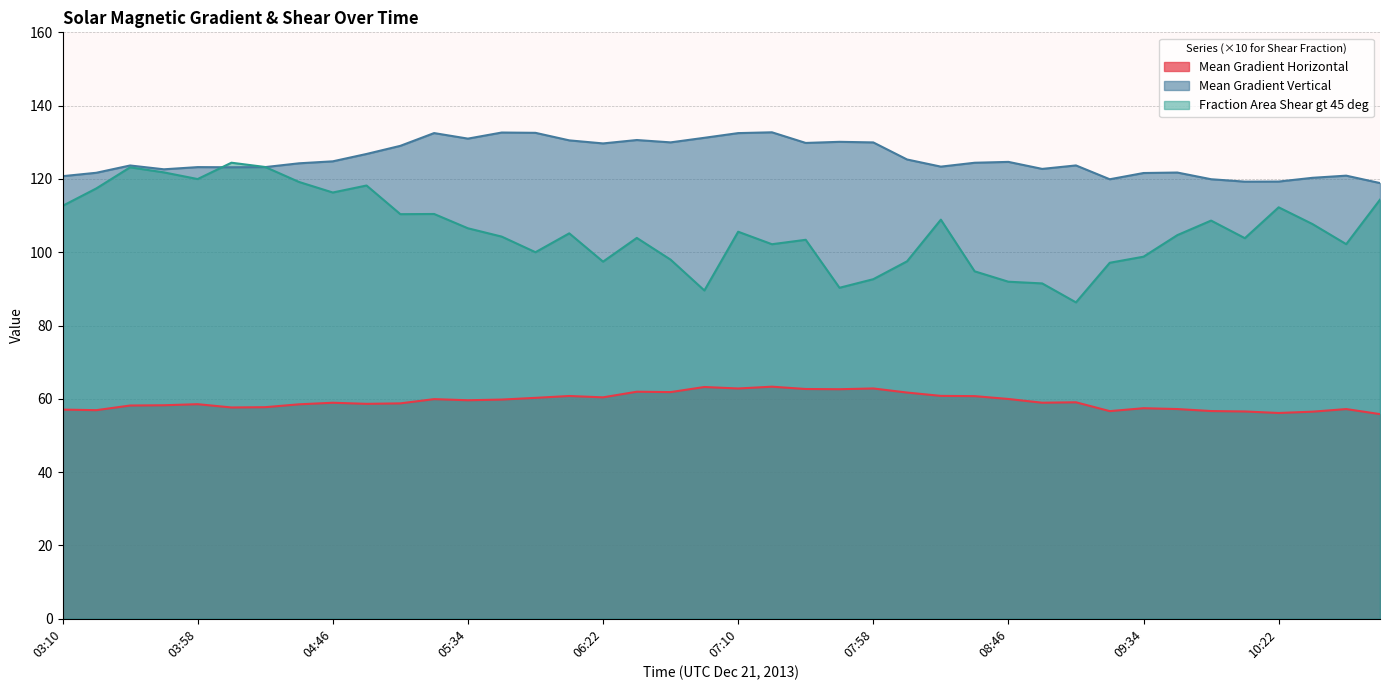

Does the chart have visible grid lines?

Yes